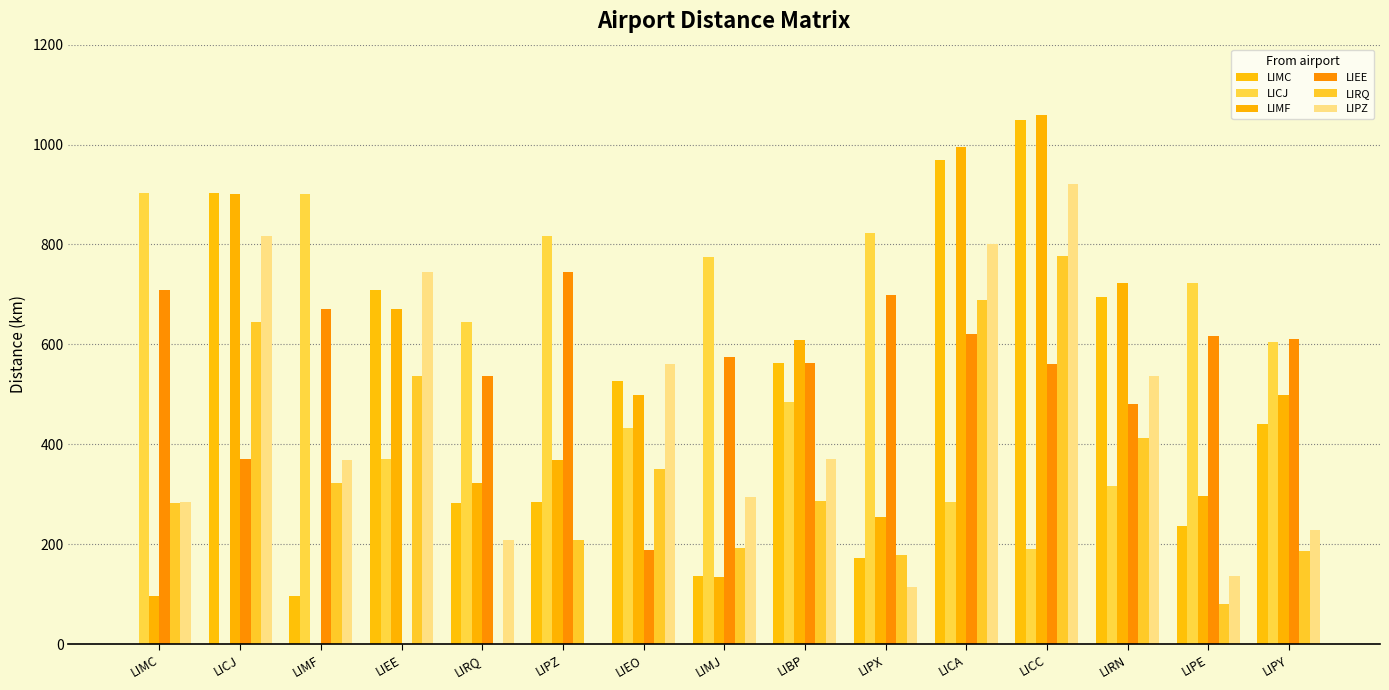

What is the label of the 10th bar from the left?

LIPX